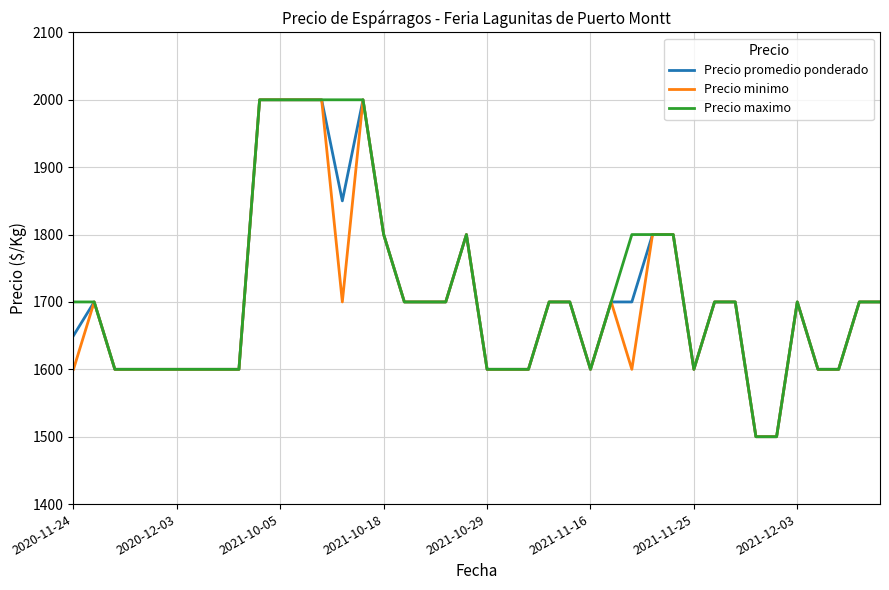

How many distinct data groups are displayed?

3